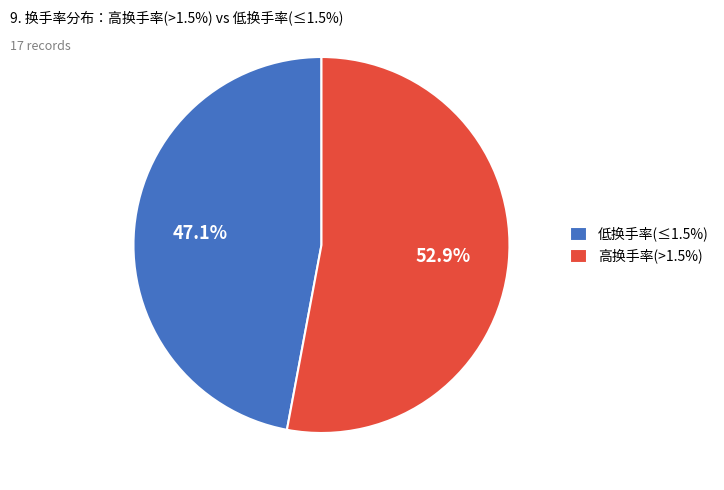

What is the total percentage of 低换手率(≤1.5%) and 高换手率(>1.5%)?

100.0%